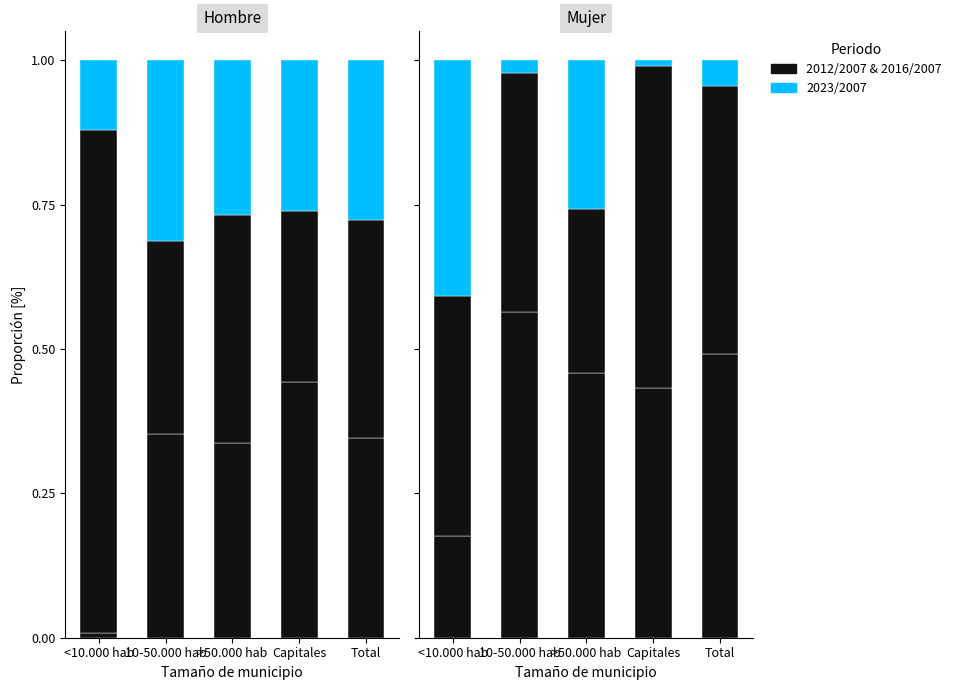

List the labels in order of 2023/2007 value, largest first.

<10.000 hab, >50.000 hab, Total, 10-50.000 hab, Capitales